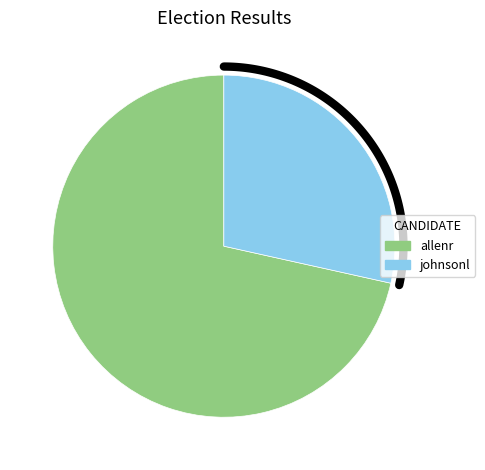

Which slice represents more than half of the pie?

allenr